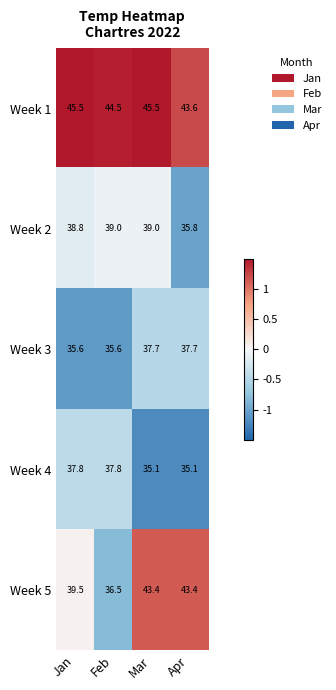

Reading left to right, what are all the values shown in this chart?

Week 1: 45.5	44.5	45.5	43.6
Week 2: 38.8	39.0	39.0	35.8
Week 3: 35.6	35.6	37.7	37.7
Week 4: 37.8	37.8	35.1	35.1
Week 5: 39.5	36.5	43.4	43.4